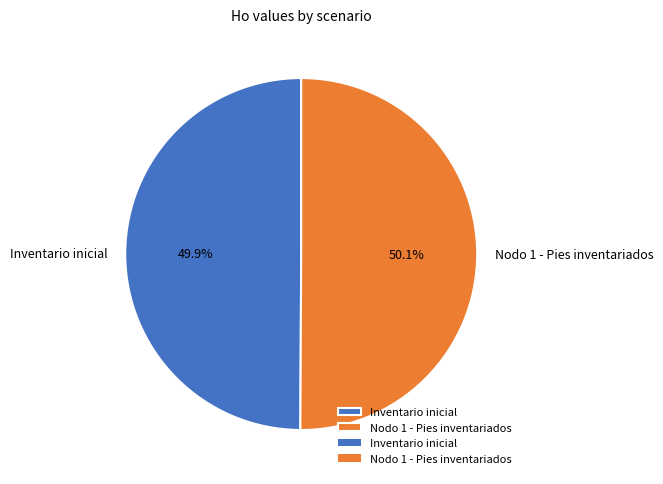

Approximately how many times larger is the value at Inventario inicial compared to Nodo 1 - Pies inventariados?

1.0